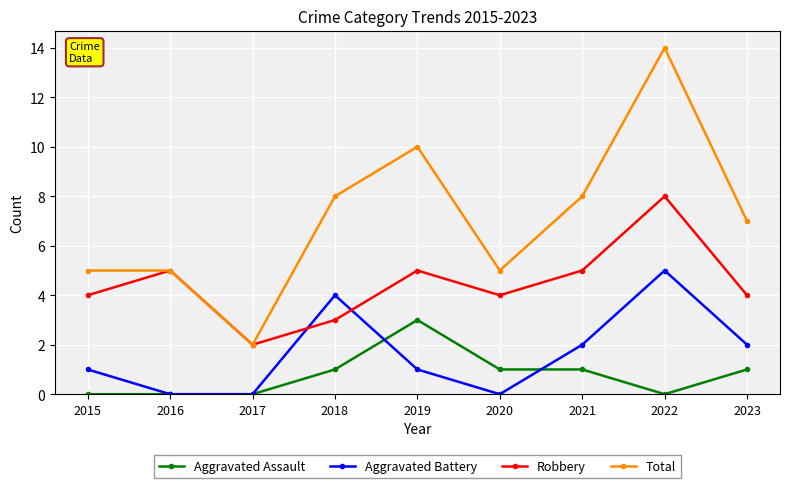

Is it true that Total equals 5 at 2016?

True